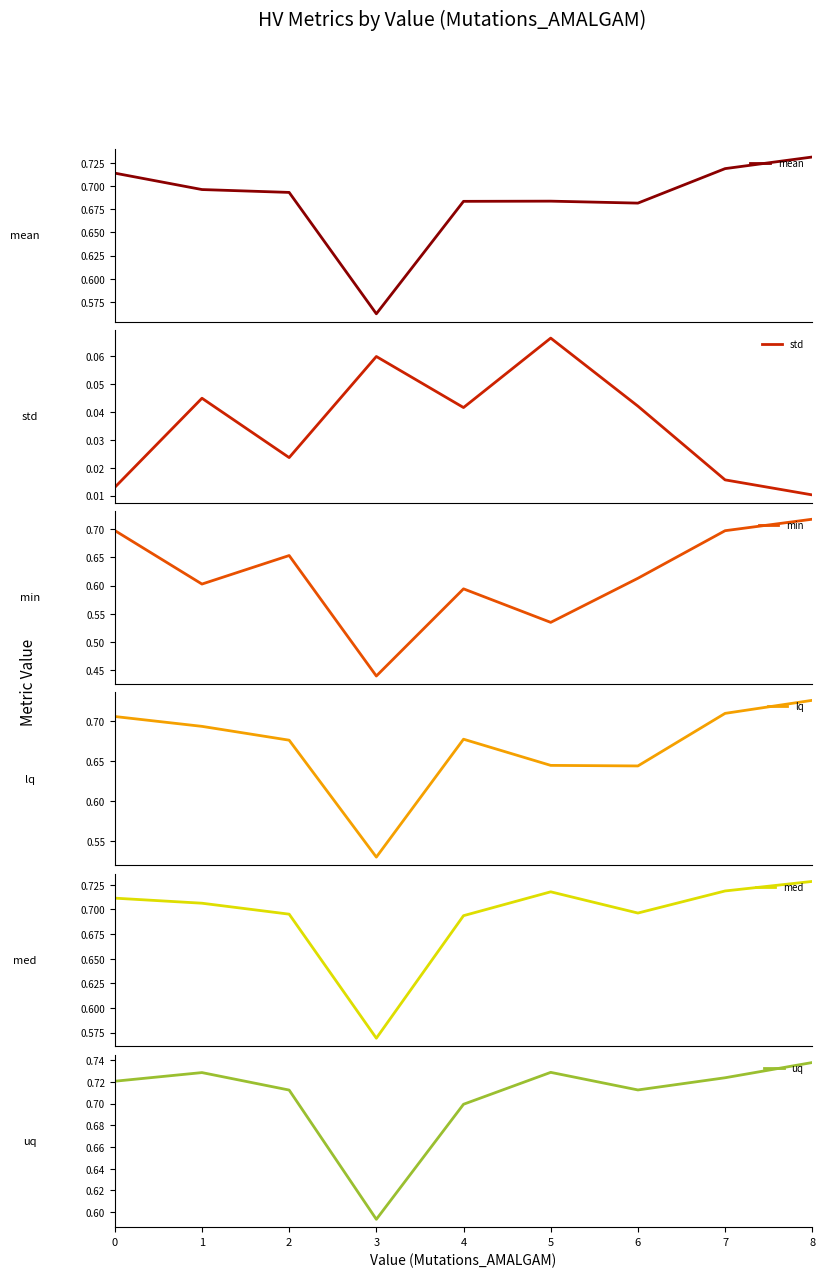

Is it true that mean equals 0.7 at 8?

True